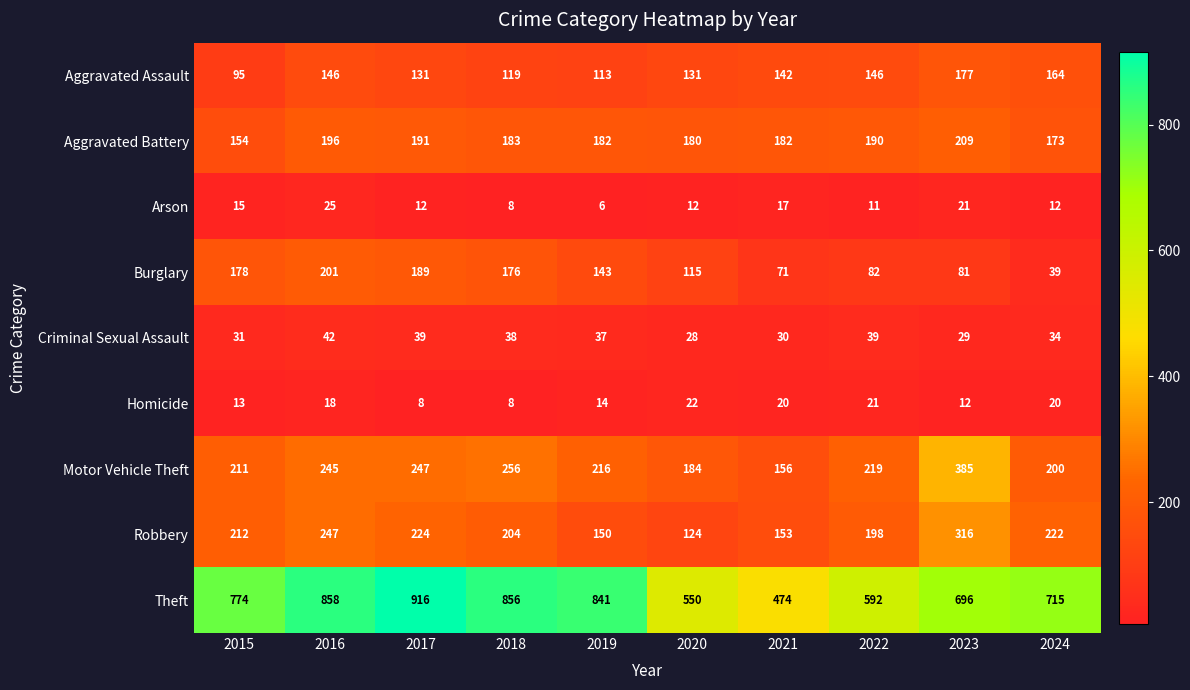

How many series are shown in this chart?

9